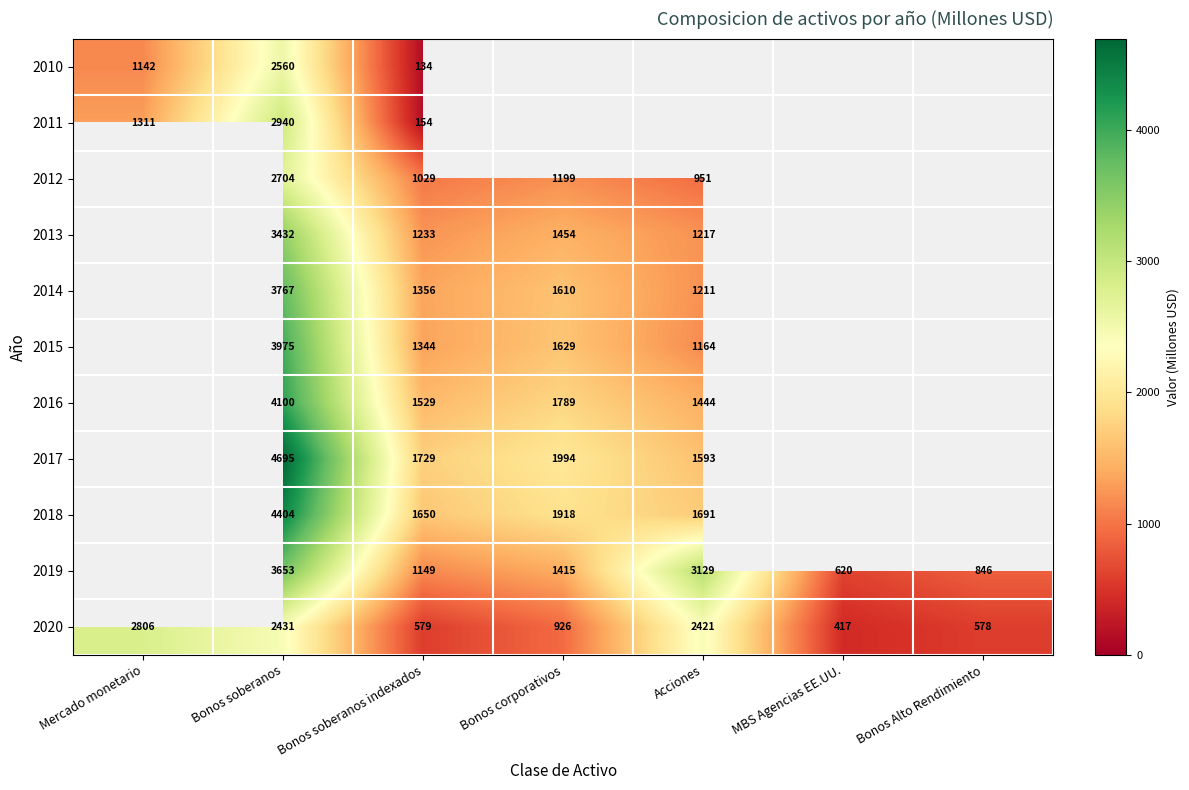

At Bonos soberanos, list the series in order from smallest to largest.

2020, 2010, 2012, 2011, 2013, 2019, 2014, 2015, 2016, 2018, 2017